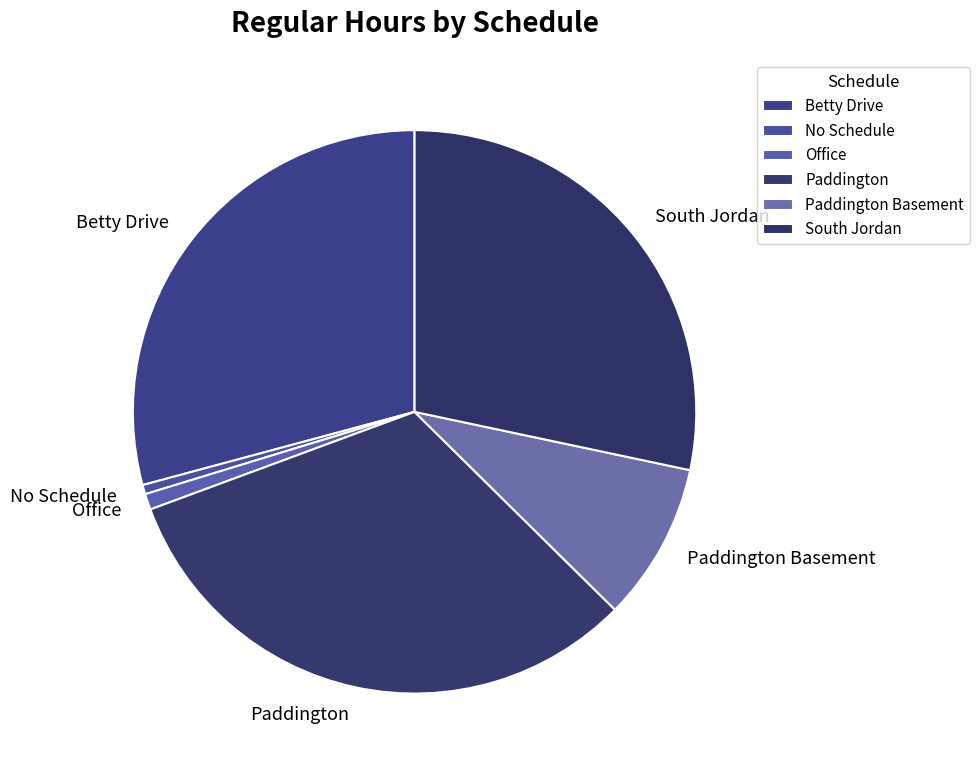

Is there any slice that represents more than half of the pie?

No